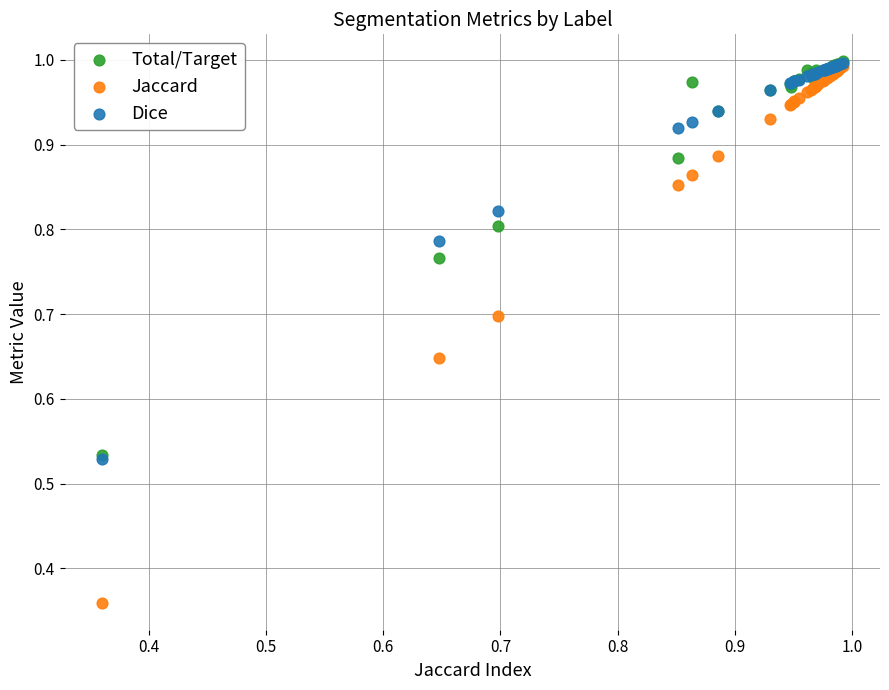

What are all the series names shown in the legend?

Total/Target, Jaccard, Dice